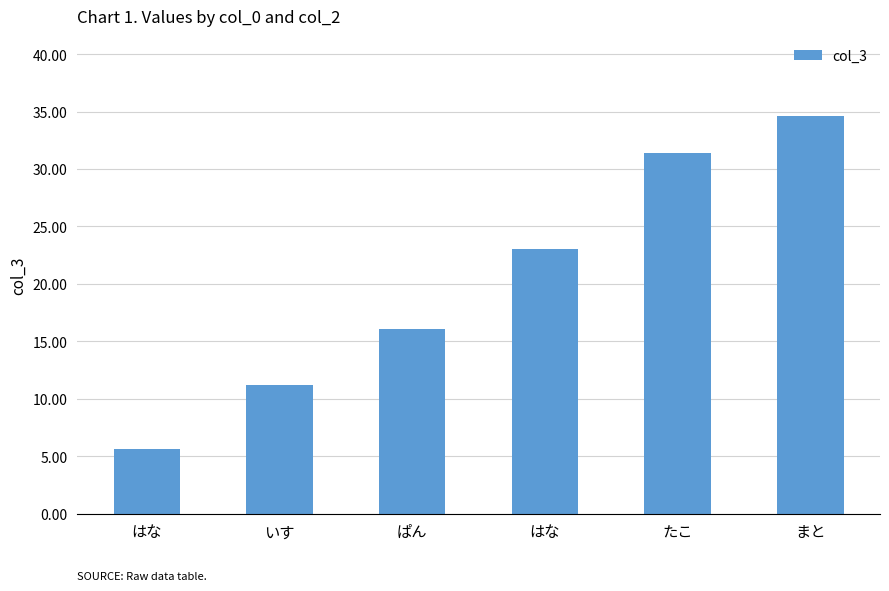

Are the bars grouped side by side (vs. stacked)?

No